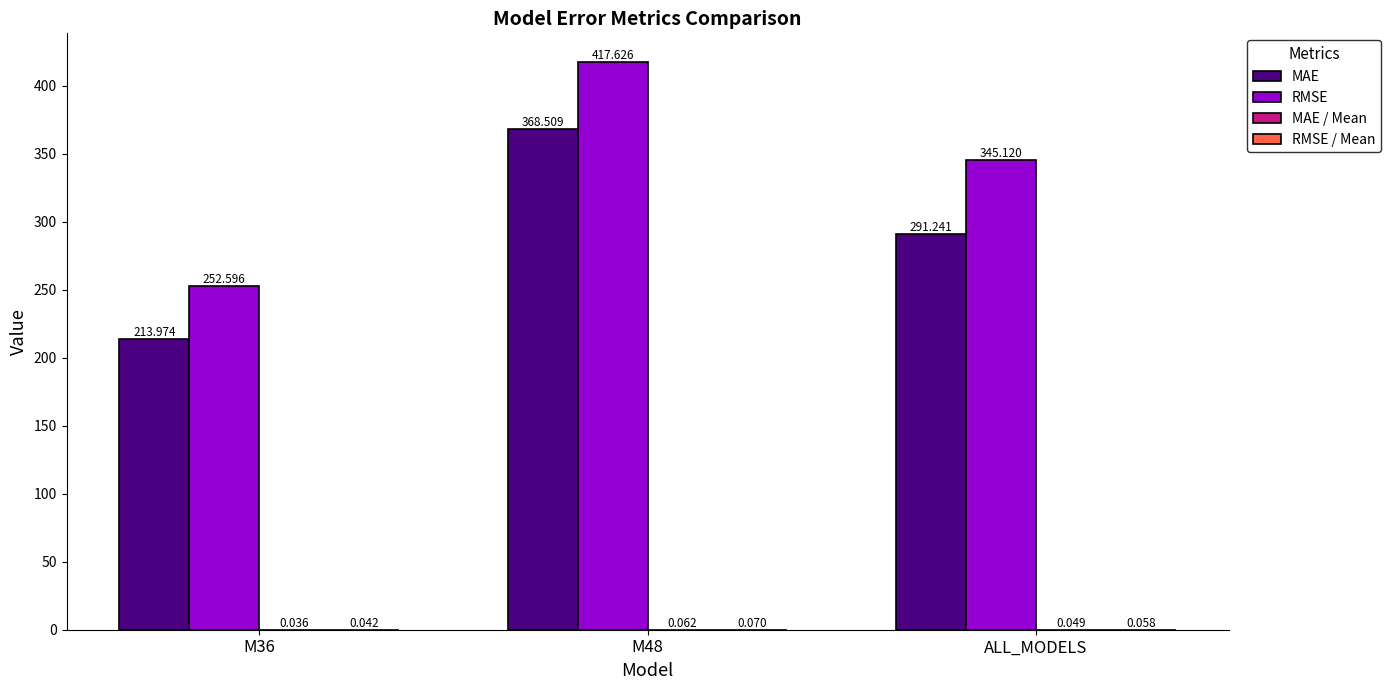

What is the total value across all series at ALL_MODELS?

636.5